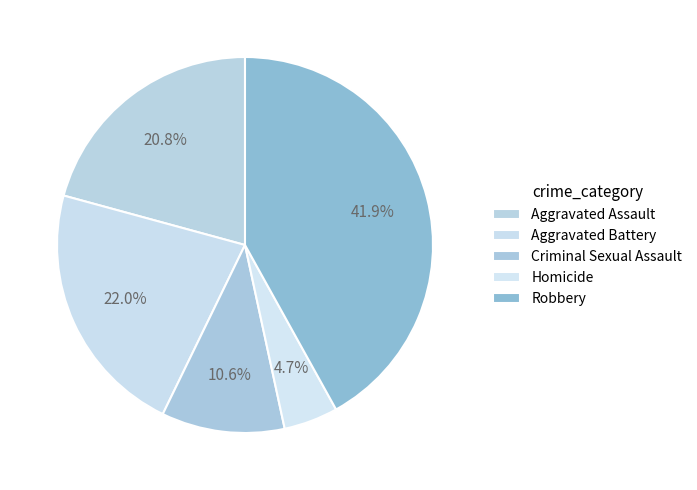

How many segments does this pie chart have?

5